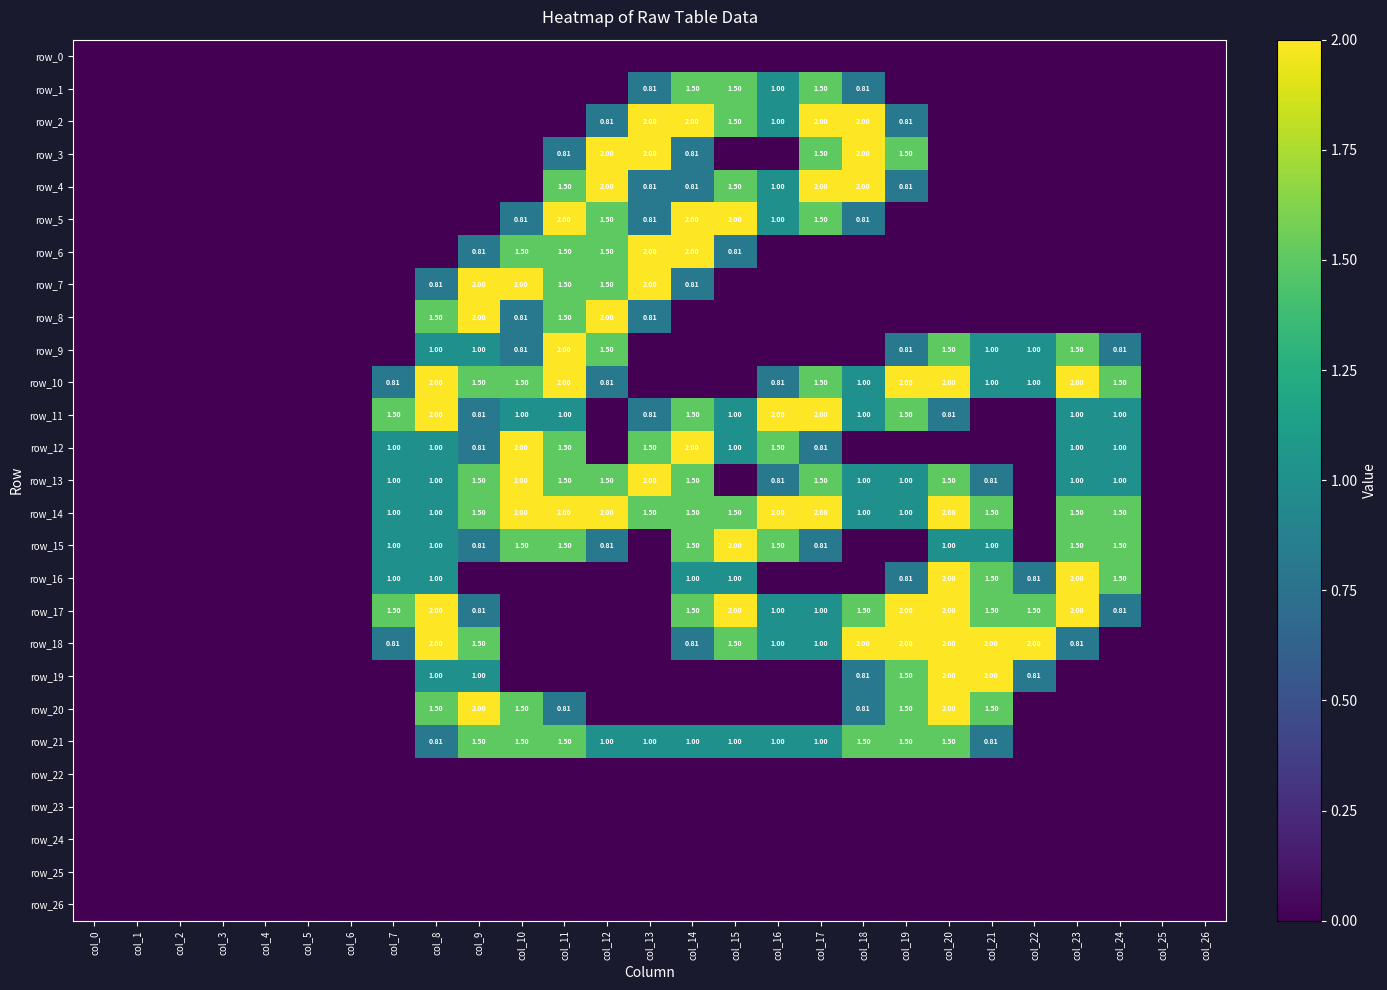

Reading right to left, what are all the values shown in this chart?

row_0: 0.0	0.0	0.0	0.0	0.0	0.0	0.0	0.0	0.0	0.0	0.0	0.0	0.0	0.0	0.0	0.0	0.0	0.0	0.0	0.0	0.0	0.0	0.0	0.0	0.0	0.0	0.0
row_1: 0.0	0.0	0.0	0.0	0.0	0.0	0.0	0.0	0.8	1.5	1.0	1.5	1.5	0.8	0.0	0.0	0.0	0.0	0.0	0.0	0.0	0.0	0.0	0.0	0.0	0.0	0.0
row_2: 0.0	0.0	0.0	0.0	0.0	0.0	0.0	0.8	2.0	2.0	1.0	1.5	2.0	2.0	0.8	0.0	0.0	0.0	0.0	0.0	0.0	0.0	0.0	0.0	0.0	0.0	0.0
row_3: 0.0	0.0	0.0	0.0	0.0	0.0	0.0	1.5	2.0	1.5	0.0	0.0	0.8	2.0	2.0	0.8	0.0	0.0	0.0	0.0	0.0	0.0	0.0	0.0	0.0	0.0	0.0
row_4: 0.0	0.0	0.0	0.0	0.0	0.0	0.0	0.8	2.0	2.0	1.0	1.5	0.8	0.8	2.0	1.5	0.0	0.0	0.0	0.0	0.0	0.0	0.0	0.0	0.0	0.0	0.0
row_5: 0.0	0.0	0.0	0.0	0.0	0.0	0.0	0.0	0.8	1.5	1.0	2.0	2.0	0.8	1.5	2.0	0.8	0.0	0.0	0.0	0.0	0.0	0.0	0.0	0.0	0.0	0.0
row_6: 0.0	0.0	0.0	0.0	0.0	0.0	0.0	0.0	0.0	0.0	0.0	0.8	2.0	2.0	1.5	1.5	1.5	0.8	0.0	0.0	0.0	0.0	0.0	0.0	0.0	0.0	0.0
row_7: 0.0	0.0	0.0	0.0	0.0	0.0	0.0	0.0	0.0	0.0	0.0	0.0	0.8	2.0	1.5	1.5	2.0	2.0	0.8	0.0	0.0	0.0	0.0	0.0	0.0	0.0	0.0
row_8: 0.0	0.0	0.0	0.0	0.0	0.0	0.0	0.0	0.0	0.0	0.0	0.0	0.0	0.8	2.0	1.5	0.8	2.0	1.5	0.0	0.0	0.0	0.0	0.0	0.0	0.0	0.0
row_9: 0.0	0.0	0.8	1.5	1.0	1.0	1.5	0.8	0.0	0.0	0.0	0.0	0.0	0.0	1.5	2.0	0.8	1.0	1.0	0.0	0.0	0.0	0.0	0.0	0.0	0.0	0.0
row_10: 0.0	0.0	1.5	2.0	1.0	1.0	2.0	2.0	1.0	1.5	0.8	0.0	0.0	0.0	0.8	2.0	1.5	1.5	2.0	0.8	0.0	0.0	0.0	0.0	0.0	0.0	0.0
row_11: 0.0	0.0	1.0	1.0	0.0	0.0	0.8	1.5	1.0	2.0	2.0	1.0	1.5	0.8	0.0	1.0	1.0	0.8	2.0	1.5	0.0	0.0	0.0	0.0	0.0	0.0	0.0
row_12: 0.0	0.0	1.0	1.0	0.0	0.0	0.0	0.0	0.0	0.8	1.5	1.0	2.0	1.5	0.0	1.5	2.0	0.8	1.0	1.0	0.0	0.0	0.0	0.0	0.0	0.0	0.0
row_13: 0.0	0.0	1.0	1.0	0.0	0.8	1.5	1.0	1.0	1.5	0.8	0.0	1.5	2.0	1.5	1.5	2.0	1.5	1.0	1.0	0.0	0.0	0.0	0.0	0.0	0.0	0.0
row_14: 0.0	0.0	1.5	1.5	0.0	1.5	2.0	1.0	1.0	2.0	2.0	1.5	1.5	1.5	2.0	2.0	2.0	1.5	1.0	1.0	0.0	0.0	0.0	0.0	0.0	0.0	0.0
row_15: 0.0	0.0	1.5	1.5	0.0	1.0	1.0	0.0	0.0	0.8	1.5	2.0	1.5	0.0	0.8	1.5	1.5	0.8	1.0	1.0	0.0	0.0	0.0	0.0	0.0	0.0	0.0
row_16: 0.0	0.0	1.5	2.0	0.8	1.5	2.0	0.8	0.0	0.0	0.0	1.0	1.0	0.0	0.0	0.0	0.0	0.0	1.0	1.0	0.0	0.0	0.0	0.0	0.0	0.0	0.0
row_17: 0.0	0.0	0.8	2.0	1.5	1.5	2.0	2.0	1.5	1.0	1.0	2.0	1.5	0.0	0.0	0.0	0.0	0.8	2.0	1.5	0.0	0.0	0.0	0.0	0.0	0.0	0.0
row_18: 0.0	0.0	0.0	0.8	2.0	2.0	2.0	2.0	2.0	1.0	1.0	1.5	0.8	0.0	0.0	0.0	0.0	1.5	2.0	0.8	0.0	0.0	0.0	0.0	0.0	0.0	0.0
row_19: 0.0	0.0	0.0	0.0	0.8	2.0	2.0	1.5	0.8	0.0	0.0	0.0	0.0	0.0	0.0	0.0	0.0	1.0	1.0	0.0	0.0	0.0	0.0	0.0	0.0	0.0	0.0
row_20: 0.0	0.0	0.0	0.0	0.0	1.5	2.0	1.5	0.8	0.0	0.0	0.0	0.0	0.0	0.0	0.8	1.5	2.0	1.5	0.0	0.0	0.0	0.0	0.0	0.0	0.0	0.0
row_21: 0.0	0.0	0.0	0.0	0.0	0.8	1.5	1.5	1.5	1.0	1.0	1.0	1.0	1.0	1.0	1.5	1.5	1.5	0.8	0.0	0.0	0.0	0.0	0.0	0.0	0.0	0.0
row_22: 0.0	0.0	0.0	0.0	0.0	0.0	0.0	0.0	0.0	0.0	0.0	0.0	0.0	0.0	0.0	0.0	0.0	0.0	0.0	0.0	0.0	0.0	0.0	0.0	0.0	0.0	0.0
row_23: 0.0	0.0	0.0	0.0	0.0	0.0	0.0	0.0	0.0	0.0	0.0	0.0	0.0	0.0	0.0	0.0	0.0	0.0	0.0	0.0	0.0	0.0	0.0	0.0	0.0	0.0	0.0
row_24: 0.0	0.0	0.0	0.0	0.0	0.0	0.0	0.0	0.0	0.0	0.0	0.0	0.0	0.0	0.0	0.0	0.0	0.0	0.0	0.0	0.0	0.0	0.0	0.0	0.0	0.0	0.0
row_25: 0.0	0.0	0.0	0.0	0.0	0.0	0.0	0.0	0.0	0.0	0.0	0.0	0.0	0.0	0.0	0.0	0.0	0.0	0.0	0.0	0.0	0.0	0.0	0.0	0.0	0.0	0.0
row_26: 0.0	0.0	0.0	0.0	0.0	0.0	0.0	0.0	0.0	0.0	0.0	0.0	0.0	0.0	0.0	0.0	0.0	0.0	0.0	0.0	0.0	0.0	0.0	0.0	0.0	0.0	0.0